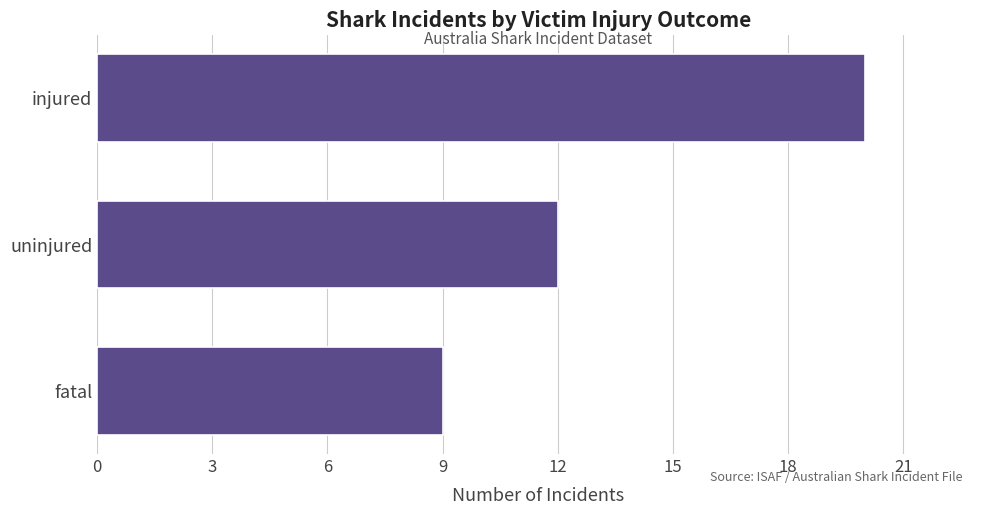

What is the approximate value at injured, to the nearest 10?

20